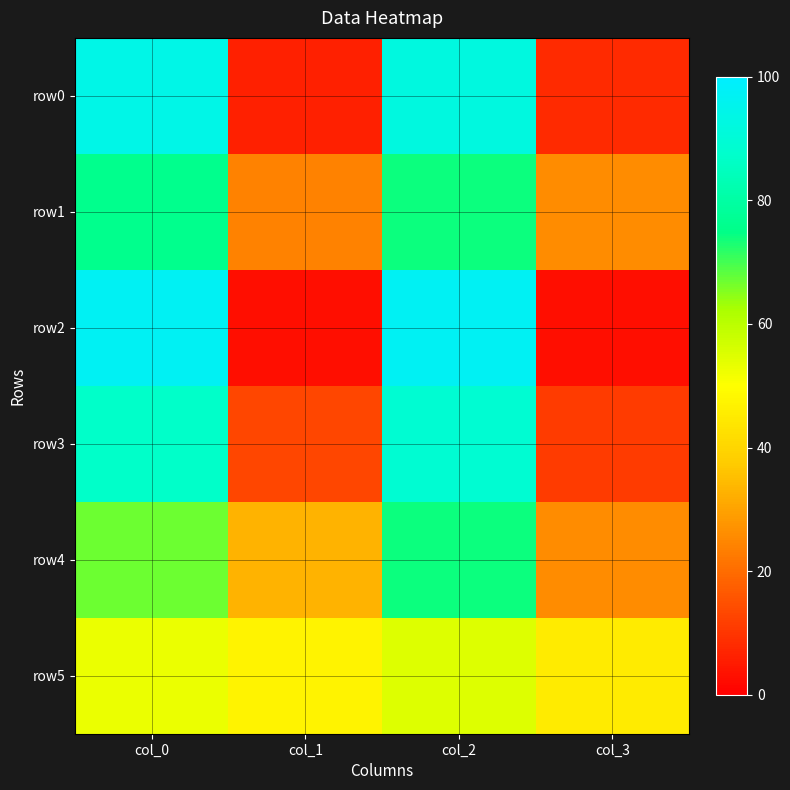

Reading left to right, extract all data points from this chart.

row0: col_0=94	col_1=6	col_2=92	col_3=8
row1: col_0=76	col_1=24	col_2=74	col_3=26
row2: col_0=97	col_1=3	col_2=97	col_3=3
row3: col_0=87	col_1=13	col_2=89	col_3=11
row4: col_0=67	col_1=33	col_2=74	col_3=26
row5: col_0=53	col_1=47	col_2=55	col_3=45